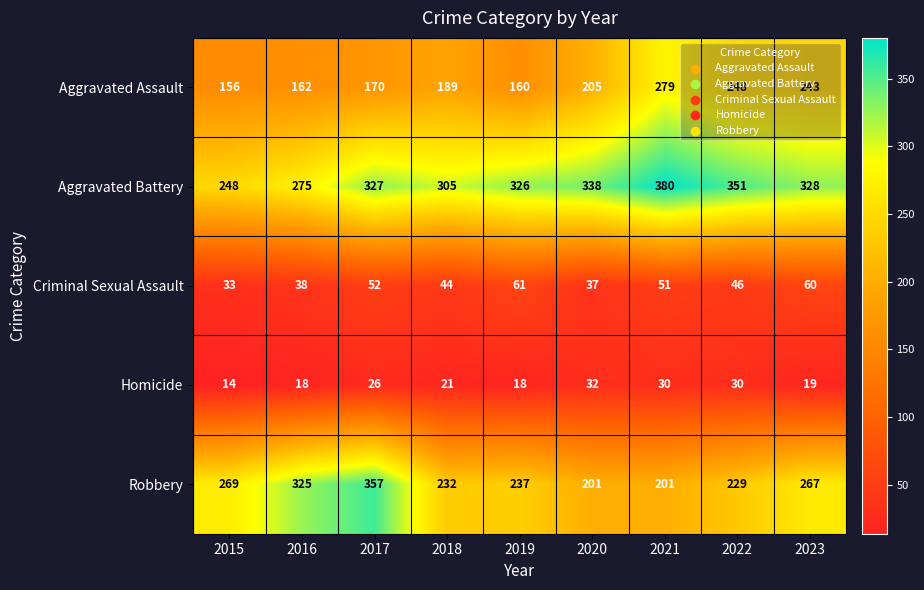

What is the total value across all series at 2017?

932